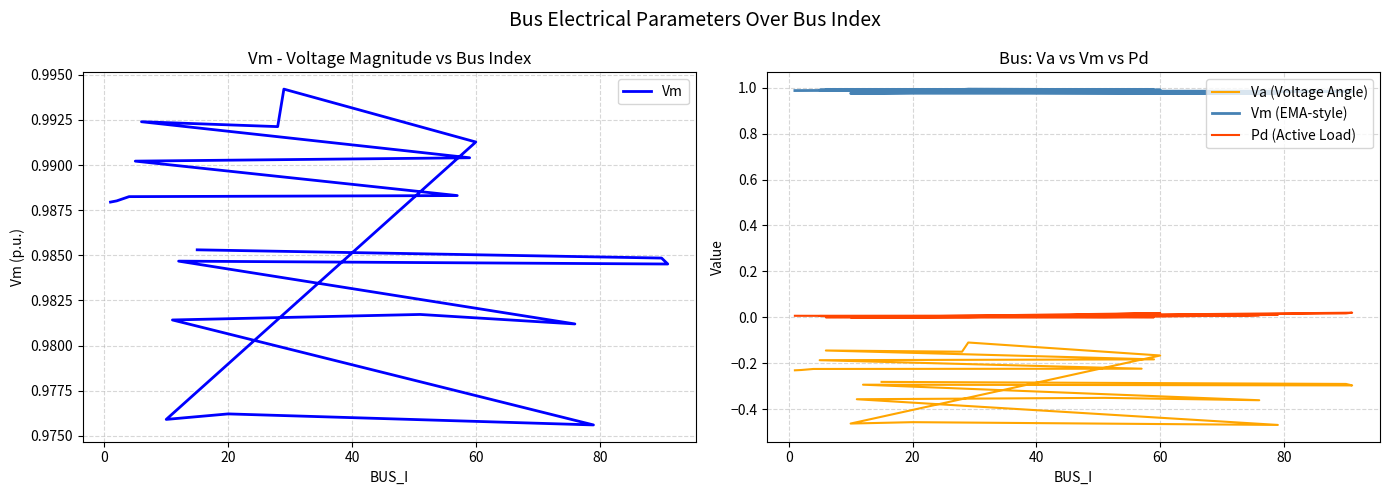

Which series has the largest total across all categories?

Vm